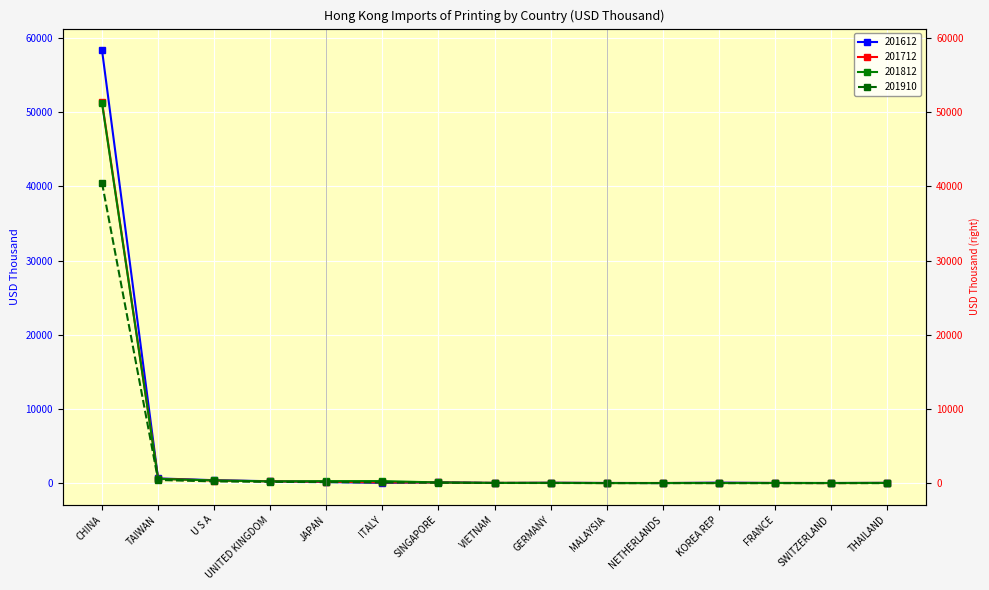

Is it true that 201910 equals 319.3 at UNITED KINGDOM?

False